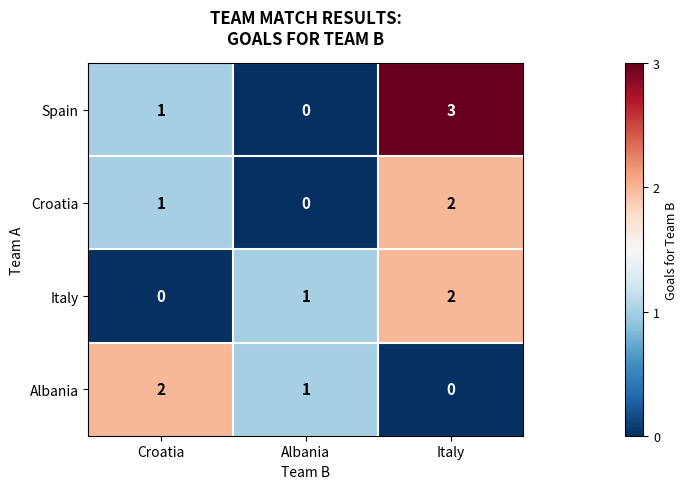

Count the number of categories in the chart.

3